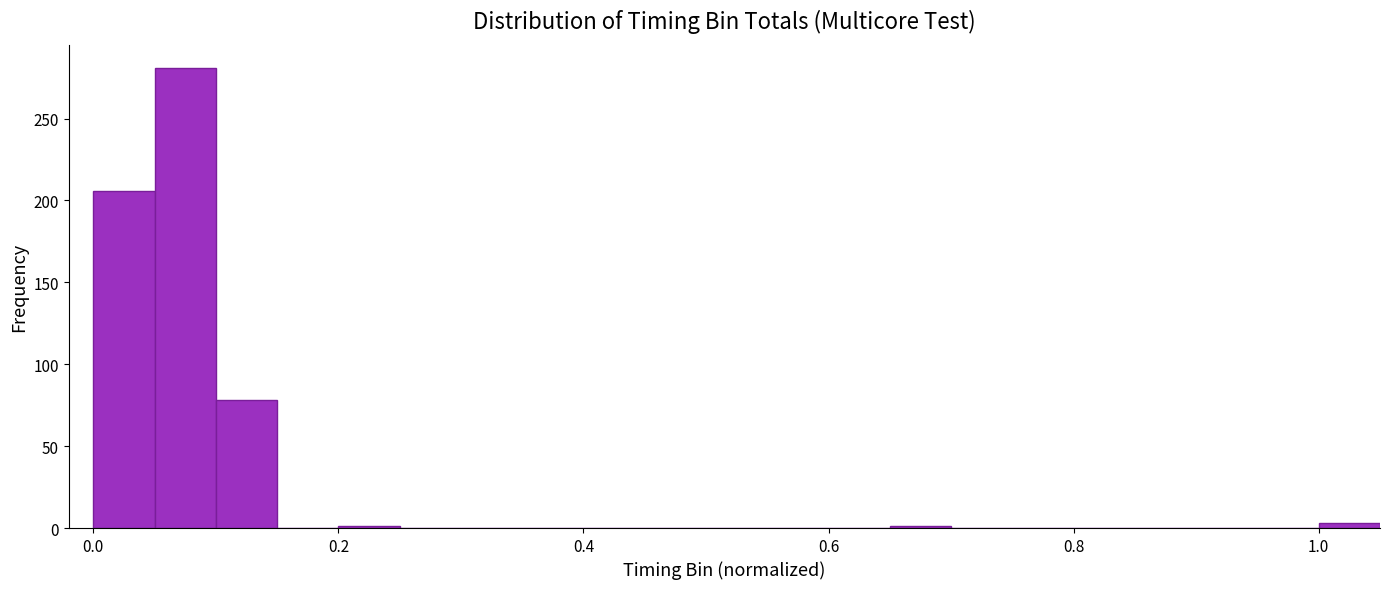

Read against the x-axis, roughly where is the centre of the tallest bar?

0.08